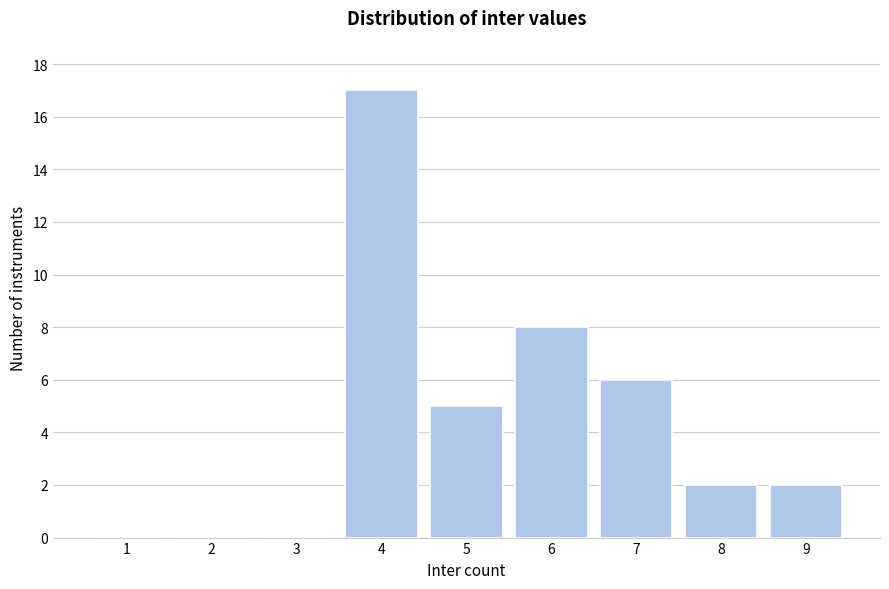

Reading left to right, extract all data points from this chart.

1=0	2=0	3=0	4=17	5=5	6=8	7=6	8=2	9=2